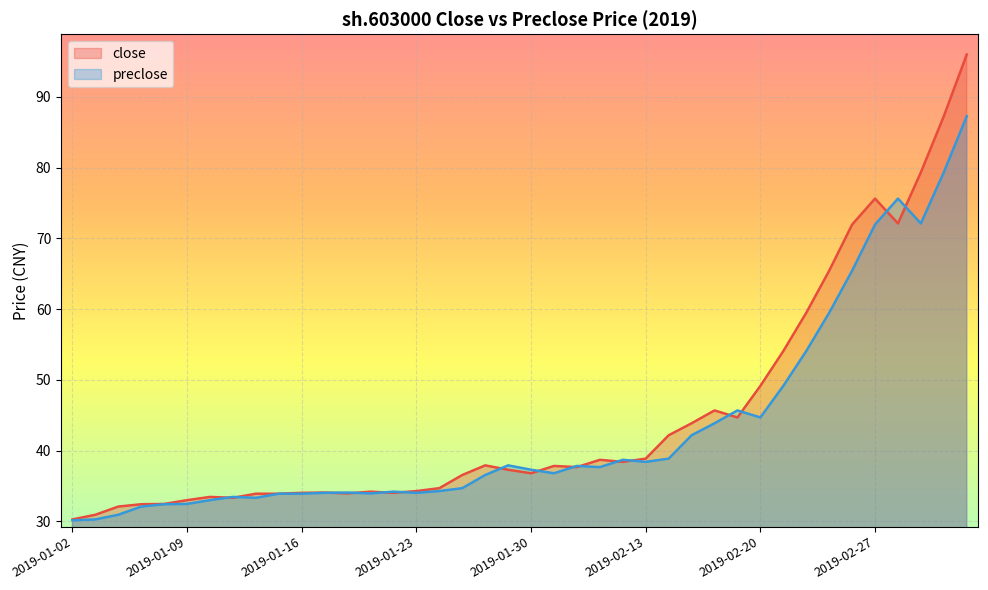

What is the difference between the preclose values at 2019-01-09 and 2019-02-25?

27.0